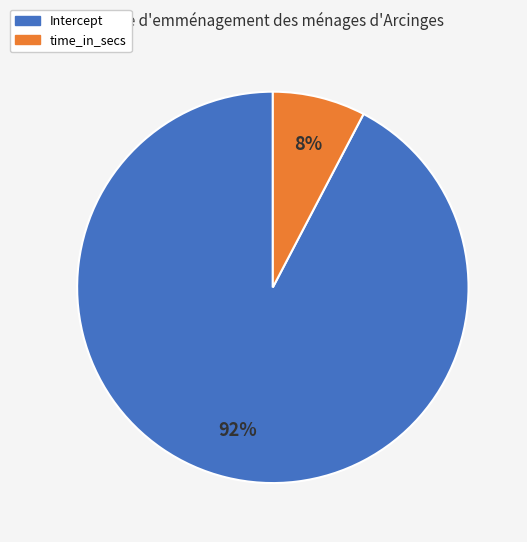

Between time_in_secs and Intercept, which is larger?

Intercept